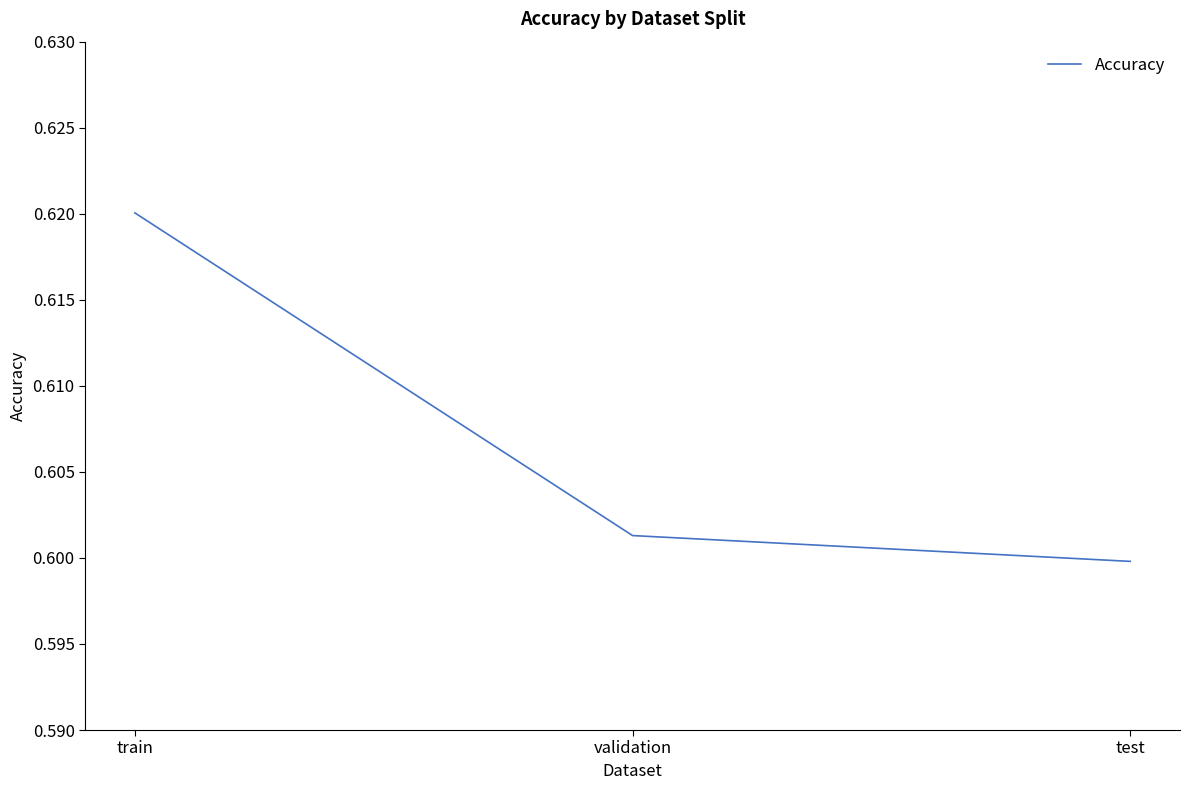

What position from the right is test?

1